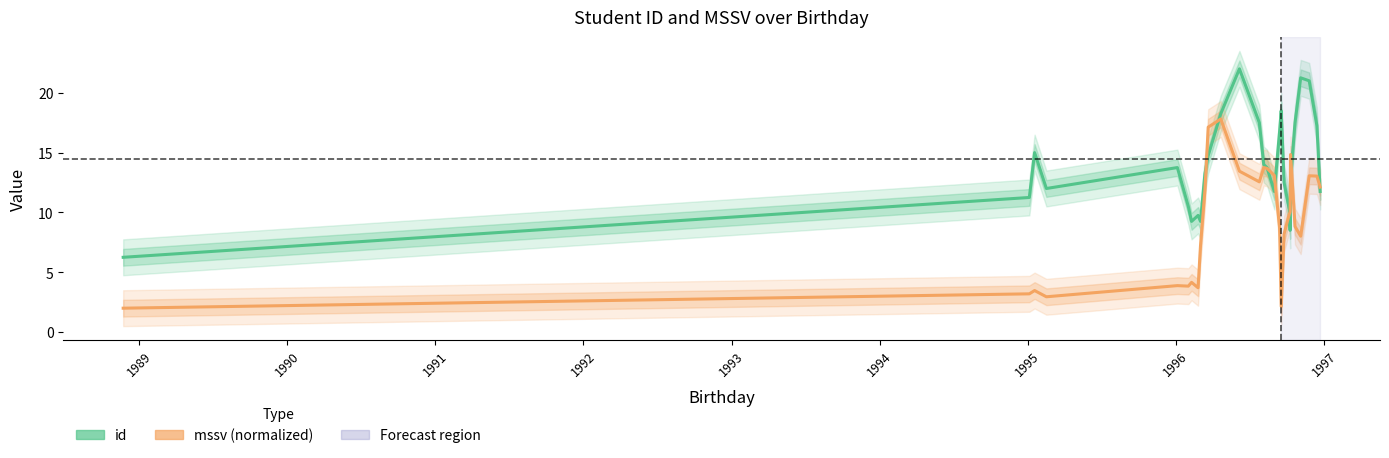

What is the value of the id point at the 13th from the left?

22.0